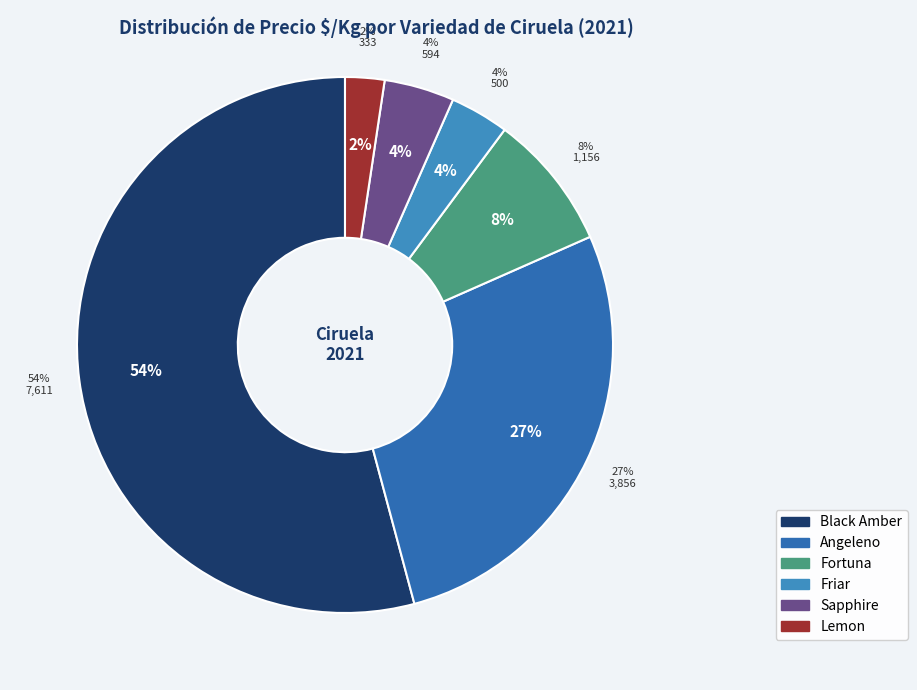

True or false: Black Amber Bins accounts for 3% of the total.

False